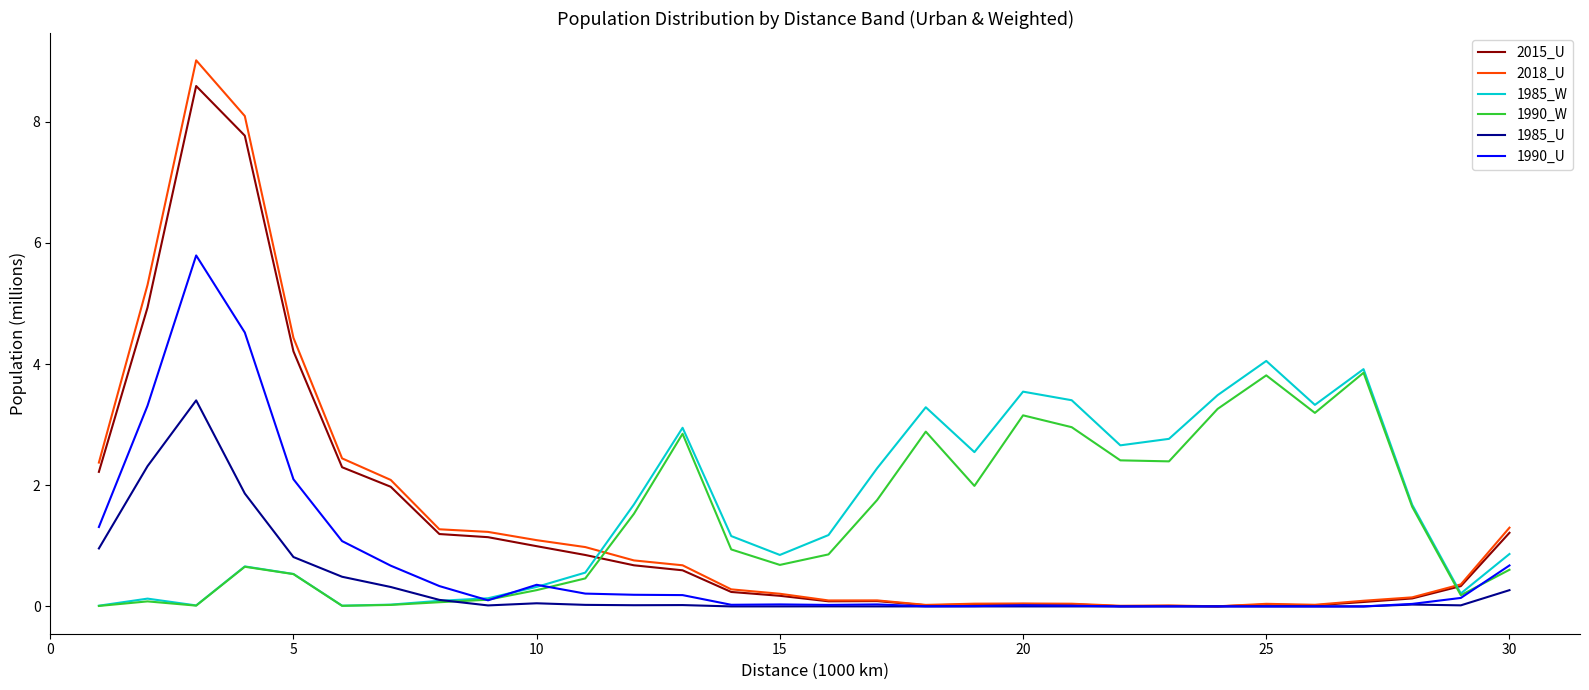

Which series has the widest spread of values?

2018_U